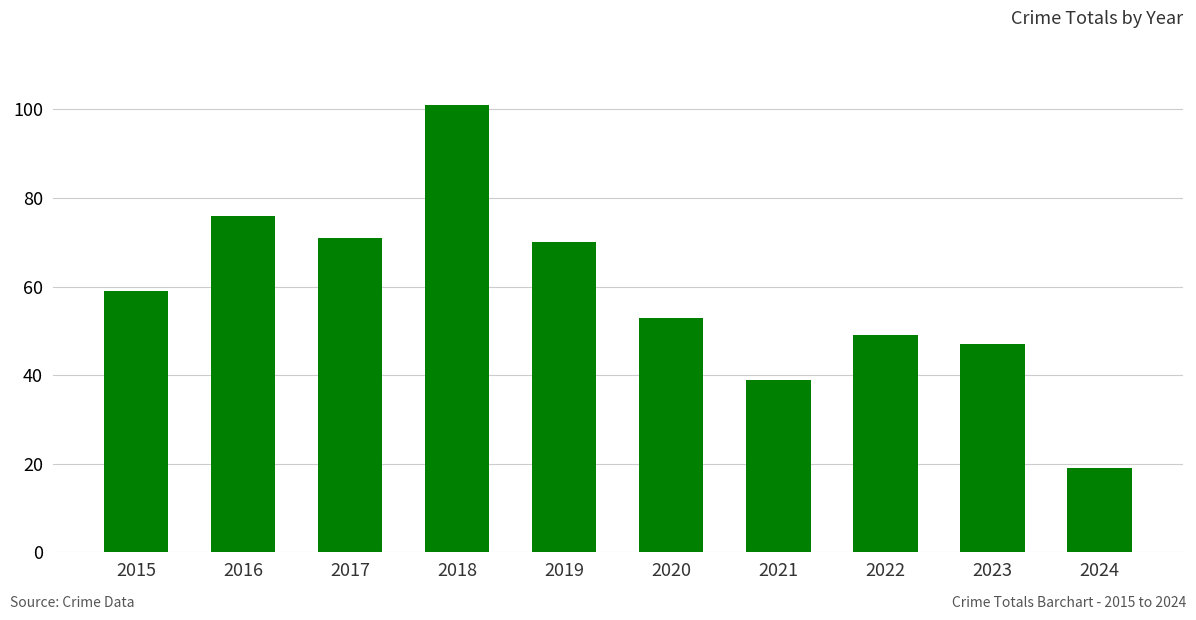

How many distinct data groups are displayed?

1